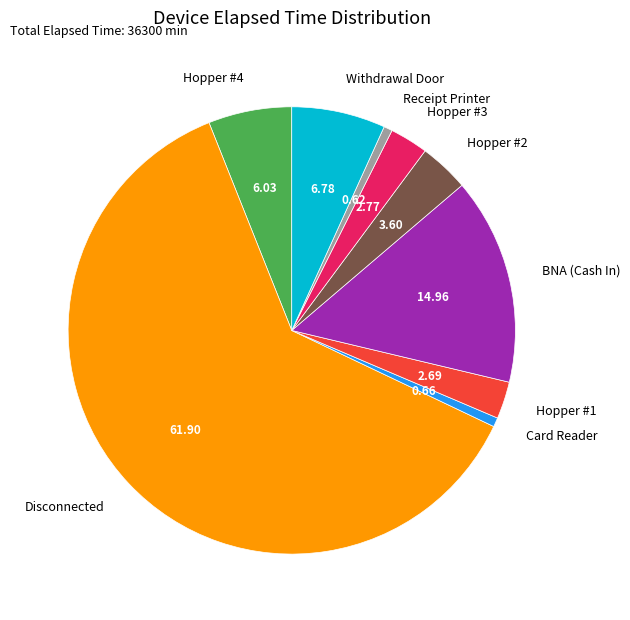

The Withdrawal Door slice represents 7% of the pie. True or false?

True